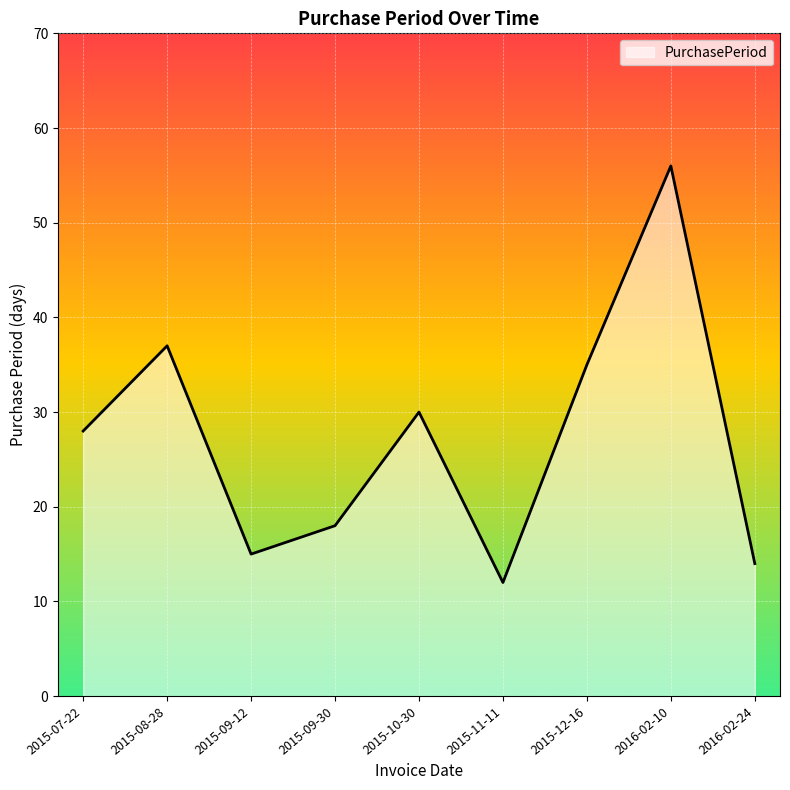

Where is the data nearest to the value 34?

2015-12-16